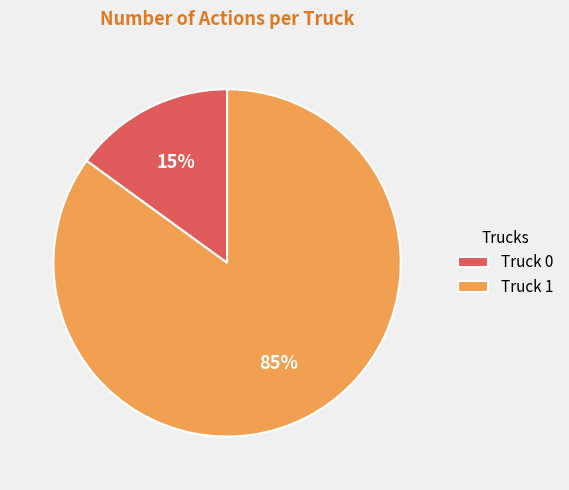

To the nearest percent, what portion does Truck 1 represent?

85%